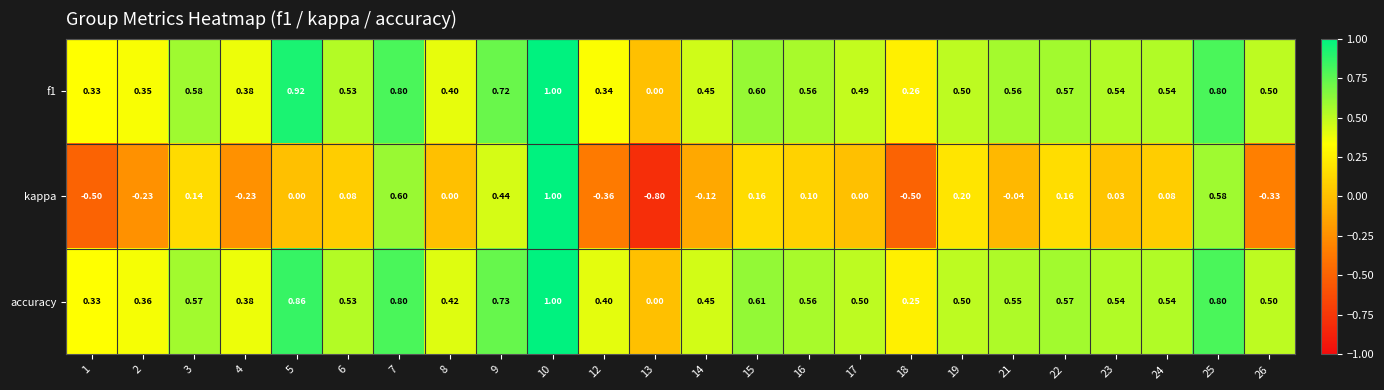

At 2, list the series in order from smallest to largest.

kappa, f1, accuracy